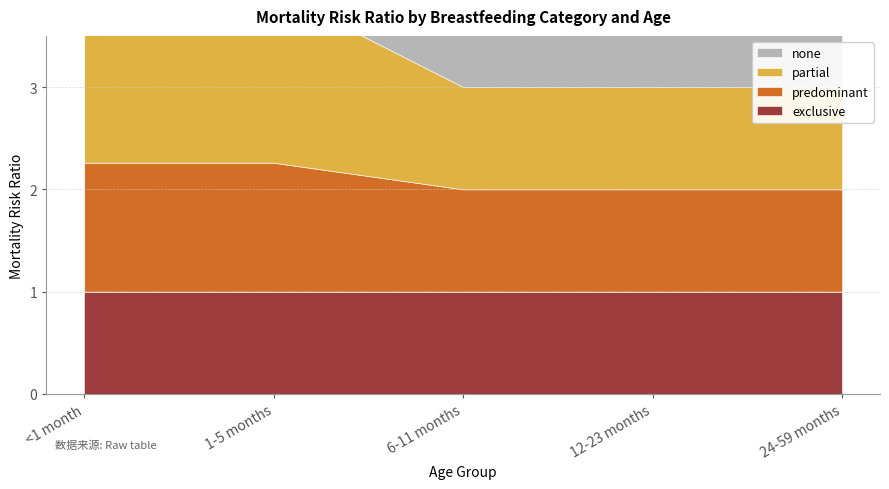

What is the average value of the predominant series?

1.1